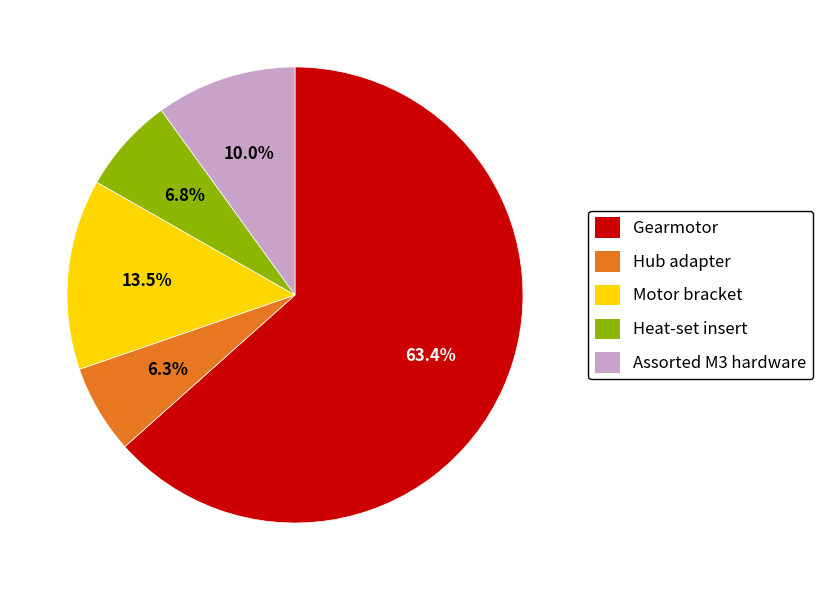

Count the number of slices in the pie.

5